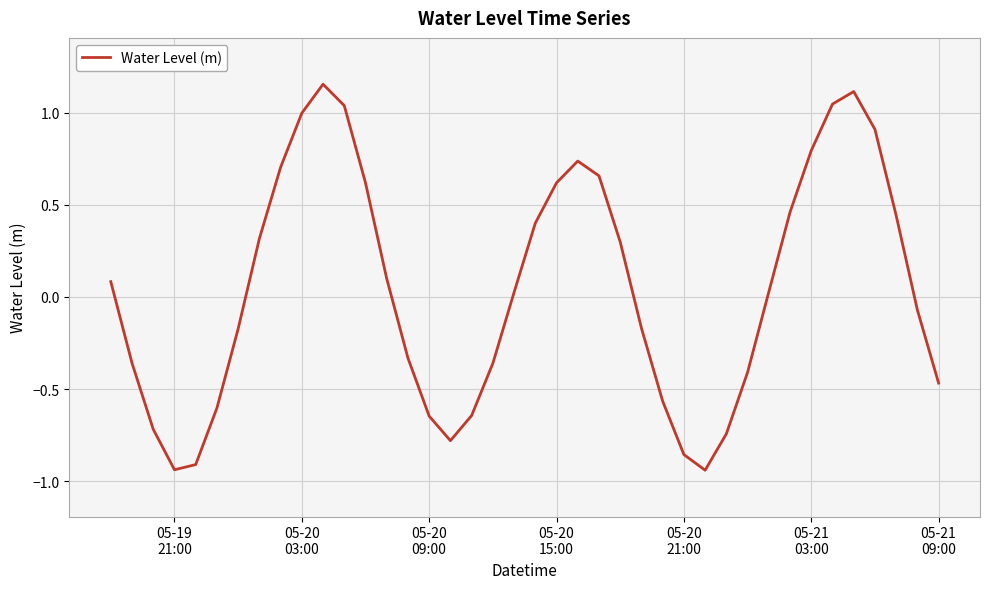

Does the chart have visible grid lines?

Yes